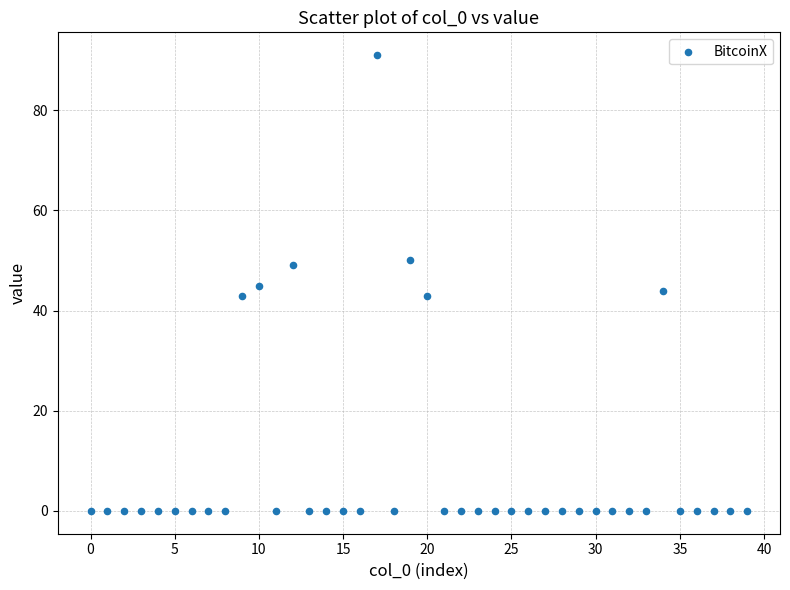

What is the range of Y values (max minus min)?

91